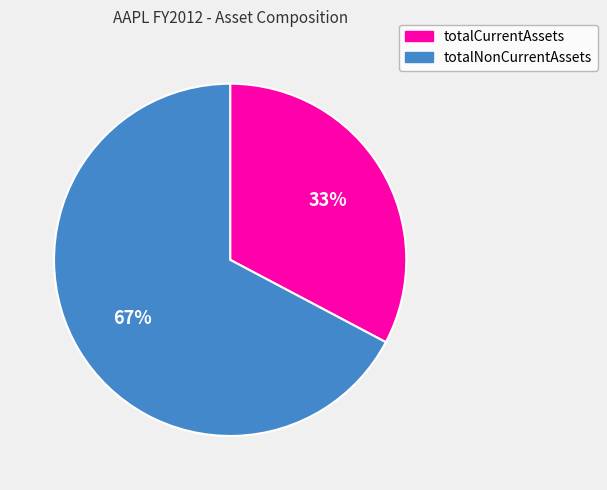

Is there a majority slice in this chart?

Yes